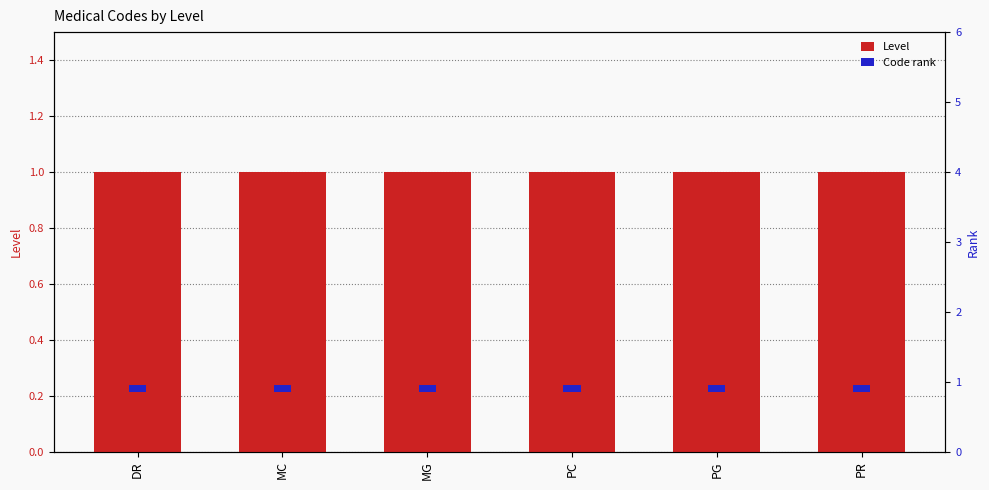

Which has a higher value, PR or DR?

PR